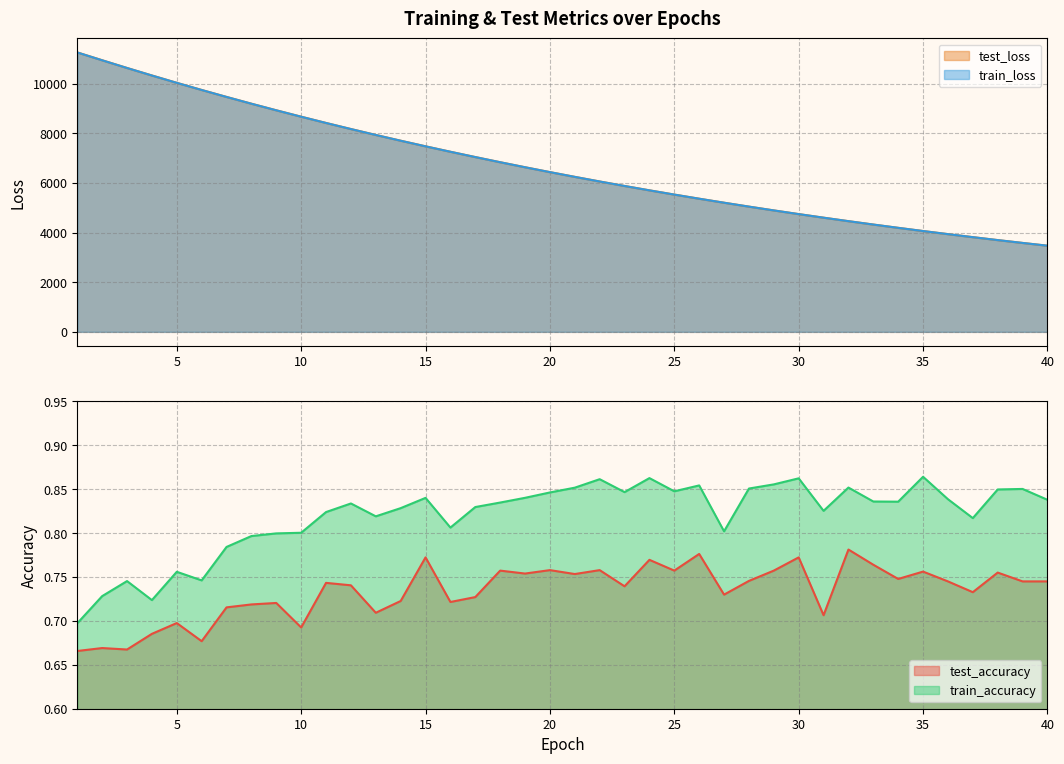

What is the sum of the test_loss values at 29 and 31?

9498.4